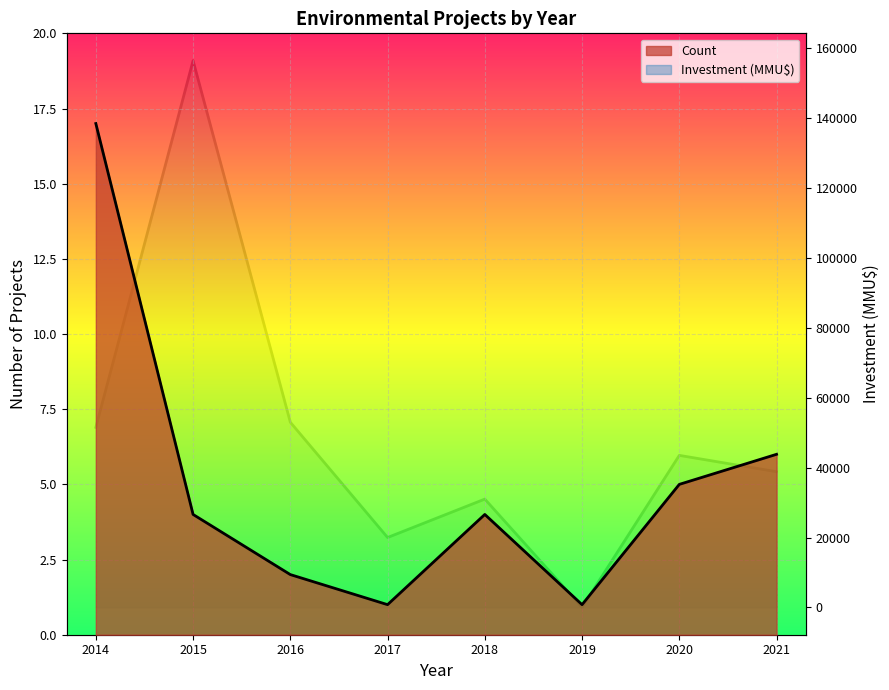

The value of Investment (MMU$) at 2021 is 18264. True or false?

False